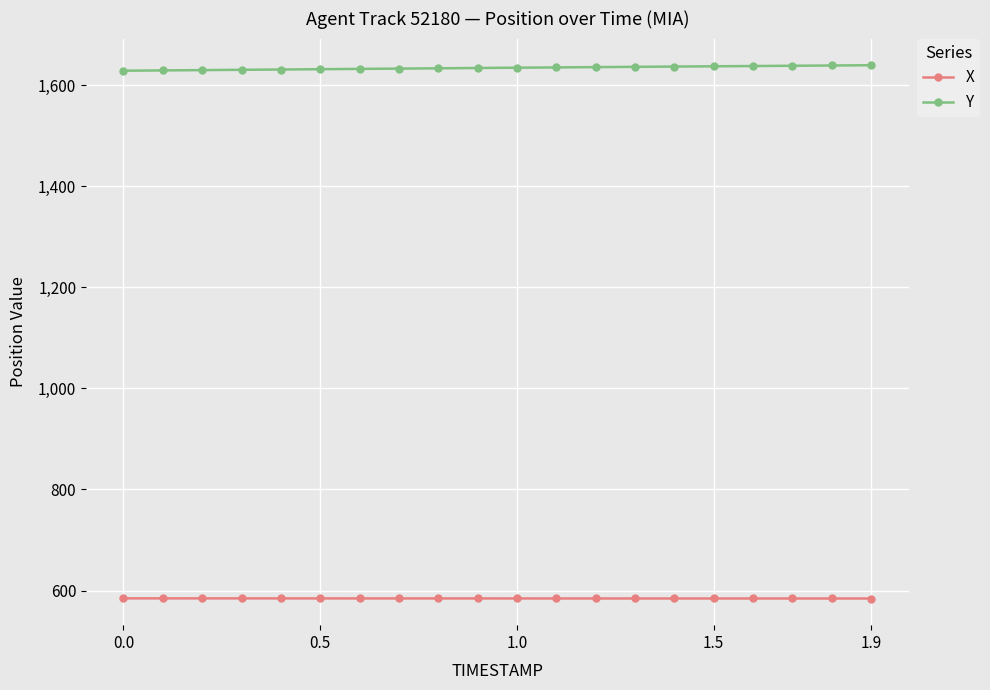

What is the average value of the Y series?

1633.8